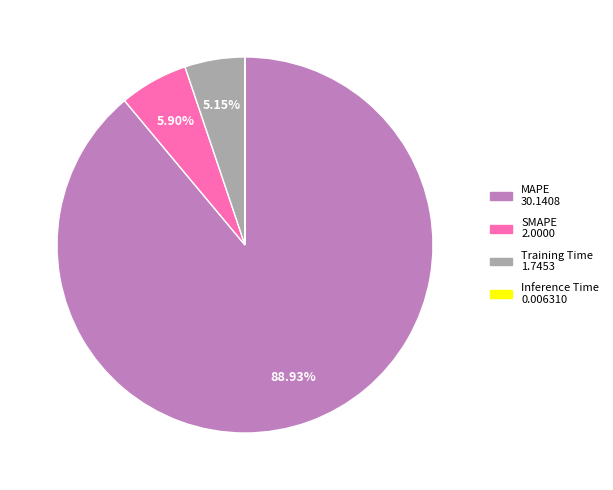

Which slice is the largest?

MAPE